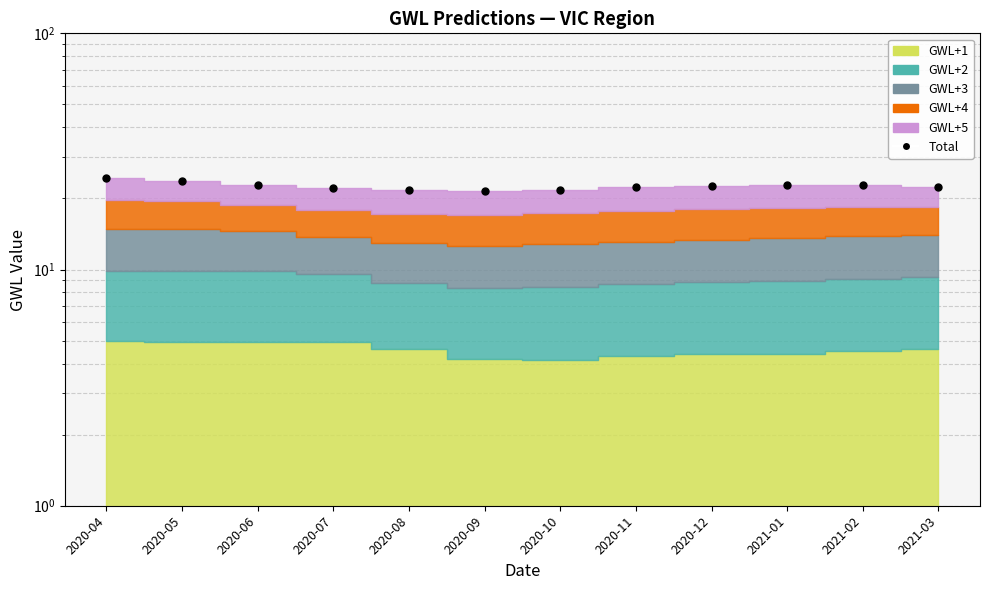

True or false: there are more than 0 points higher than both neighbors.

True